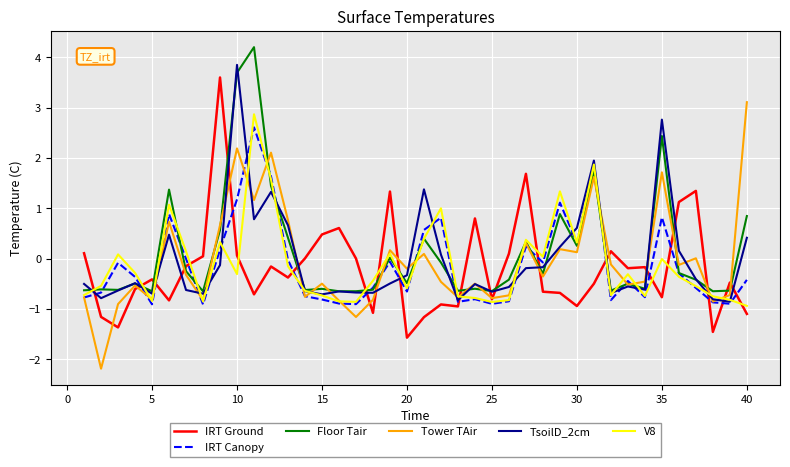

After their last crossing, which series has the higher values: IRT Ground or TsoilD_2cm?

TsoilD_2cm